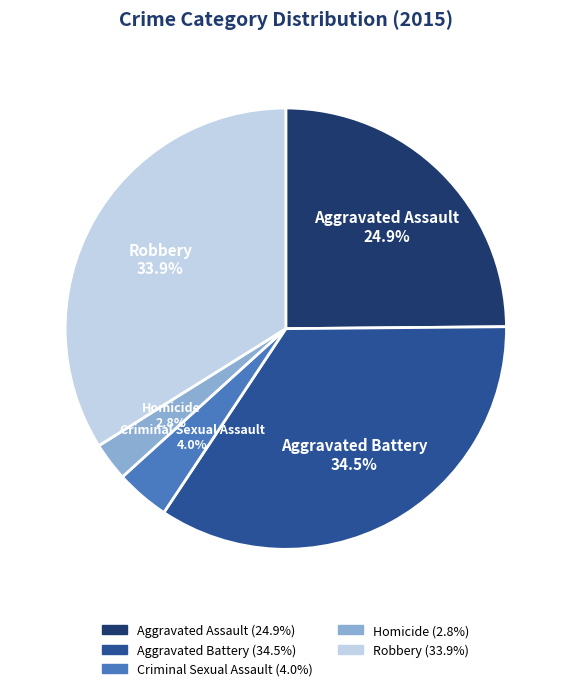

To the nearest percent, what portion does Homicide represent?

3%